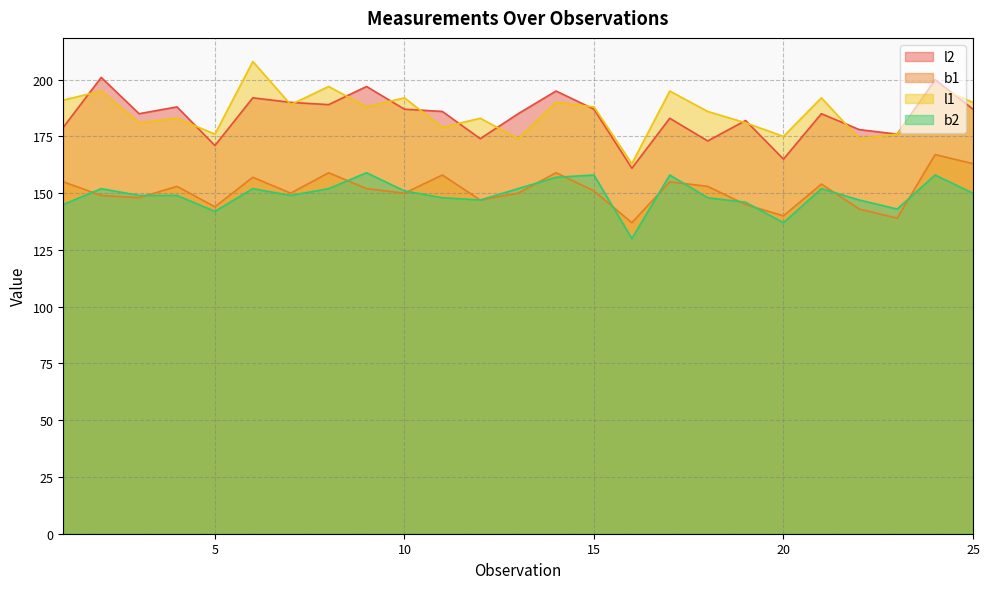

How many interior local peaks does the l1 series have?

10